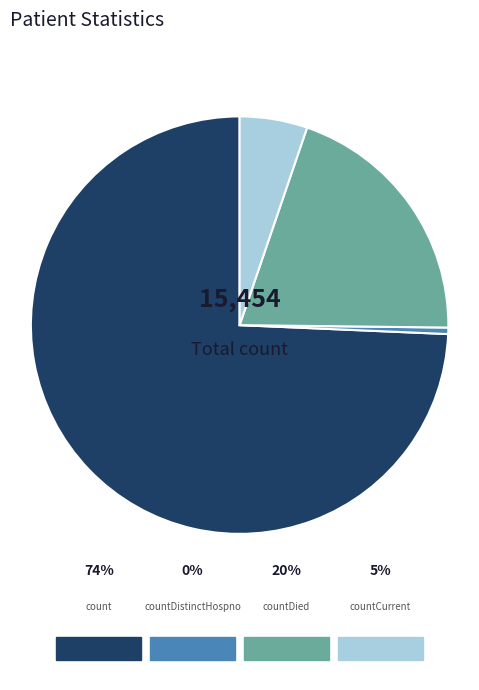

Is it true that countDied is 30% of the pie?

False